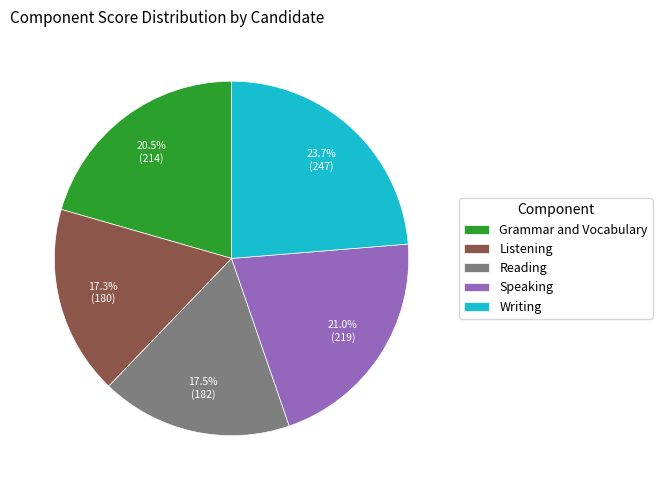

Is there a majority slice in this chart?

No